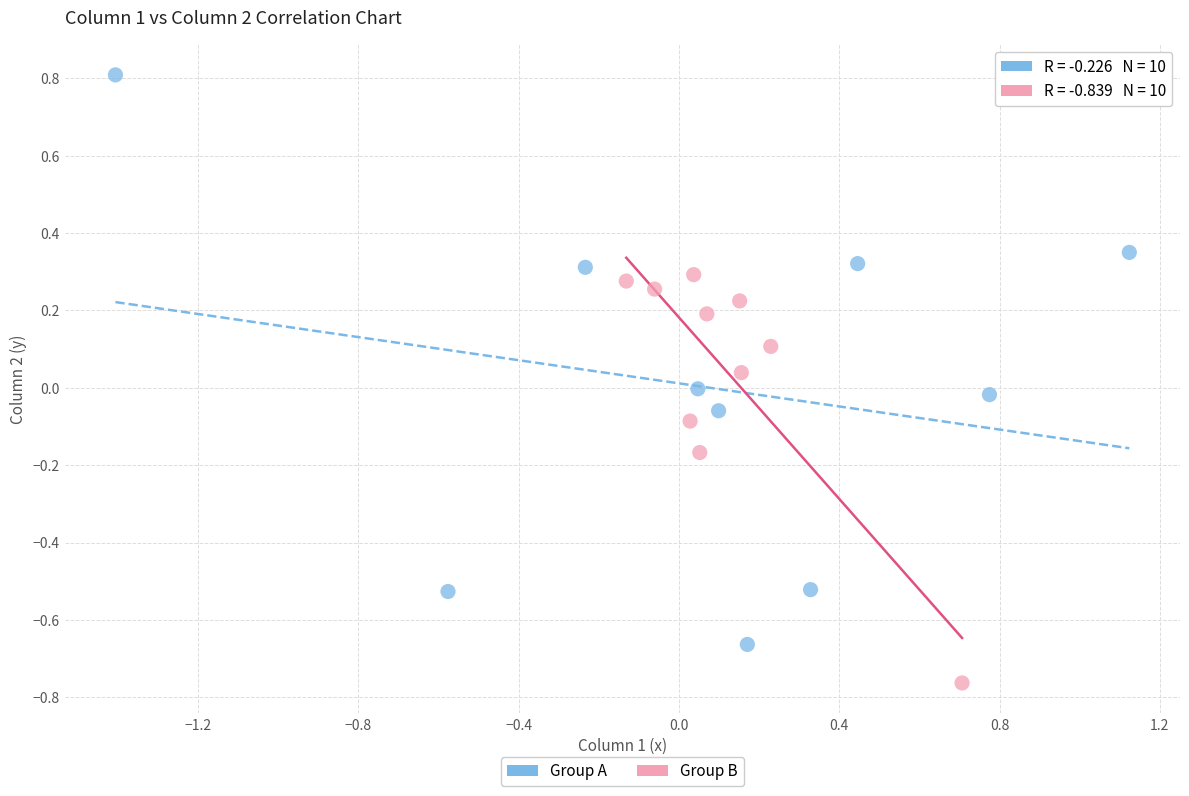

Which series reaches the maximum Y coordinate?

Group A